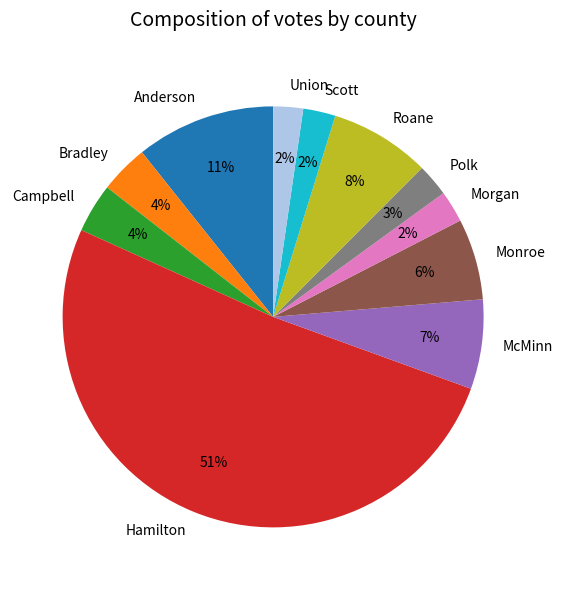

Does Hamilton represent more than half of the total?

Yes